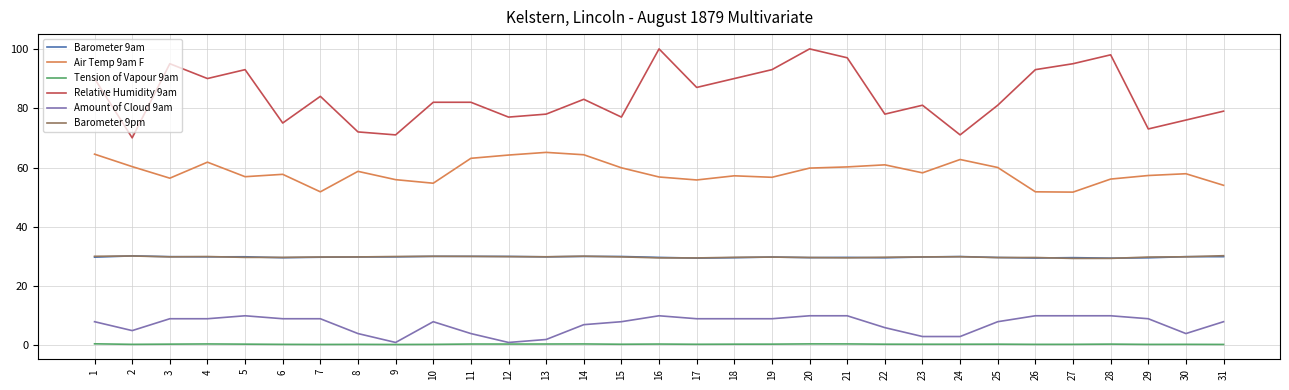

True or false: Air Temp 9am F has a value of 54.0 at 31.

True